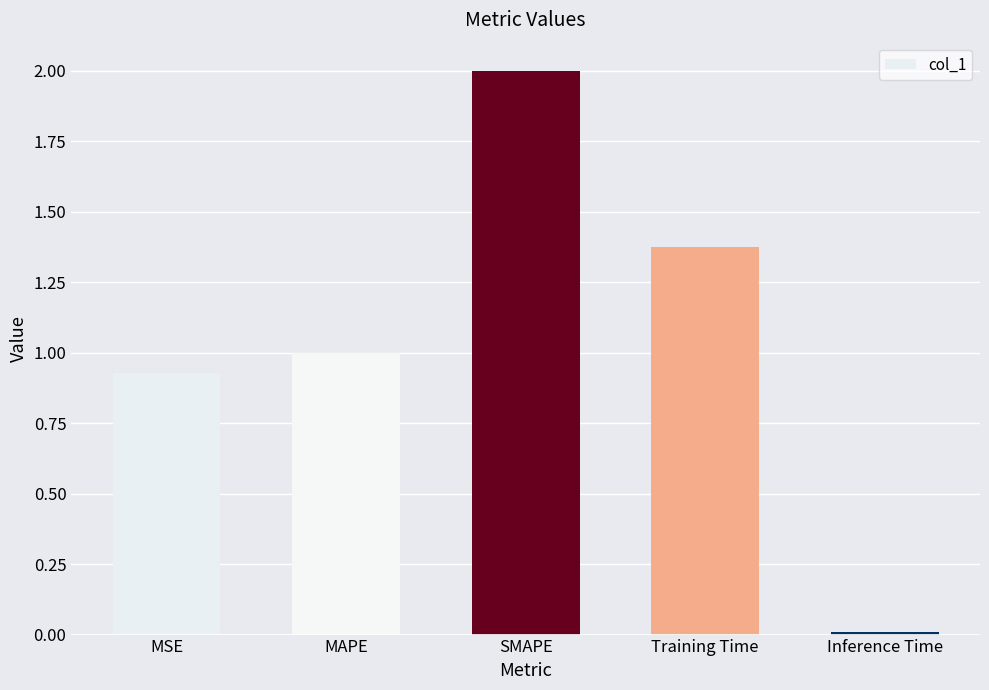

Is it true that the value at Training Time is 2.0?

False